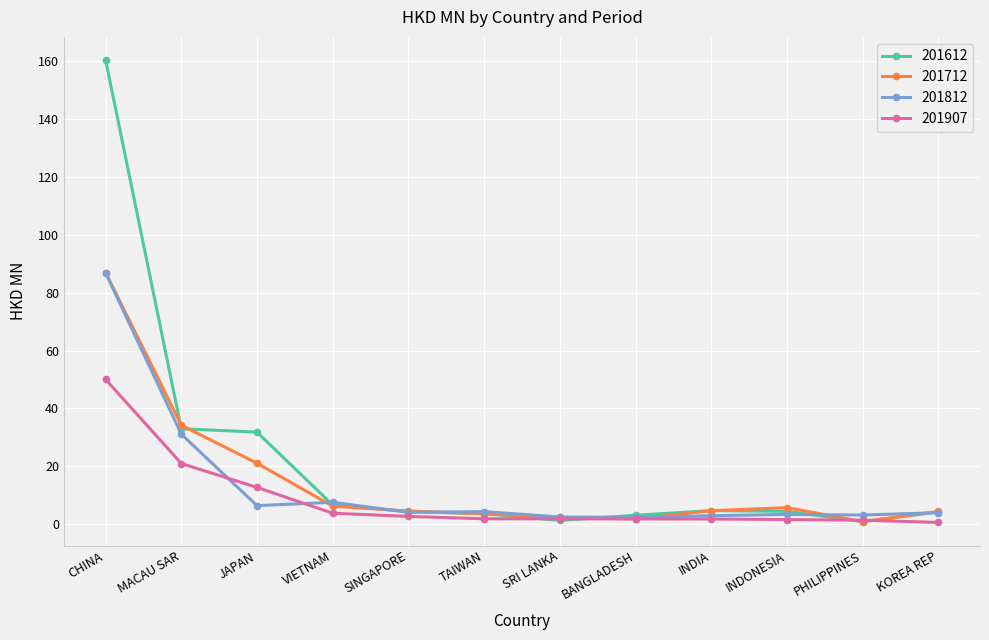

How many series are shown in this chart?

4